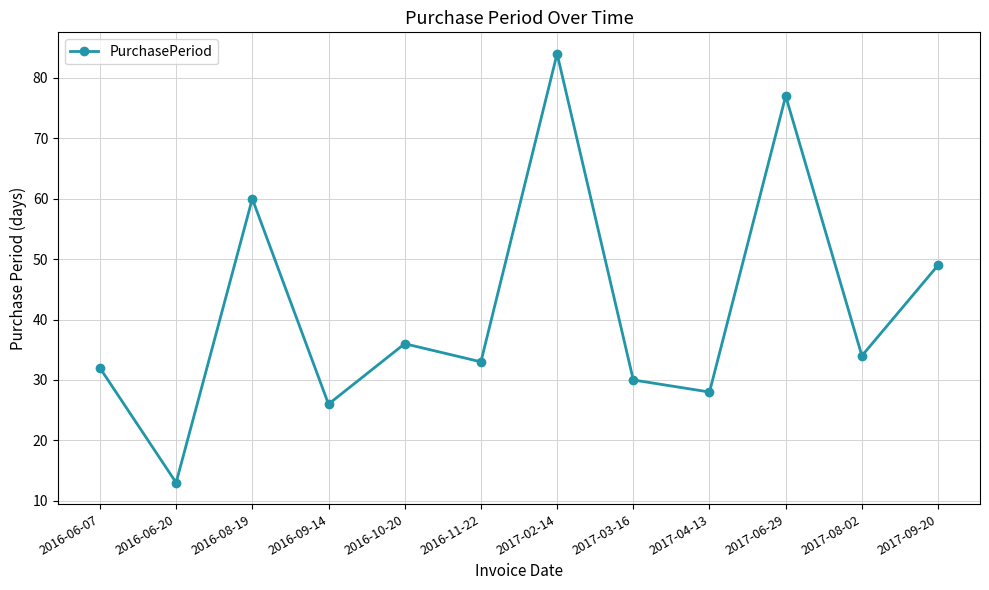

How many interior local valleys (lower than both neighbors) does the data have?

5